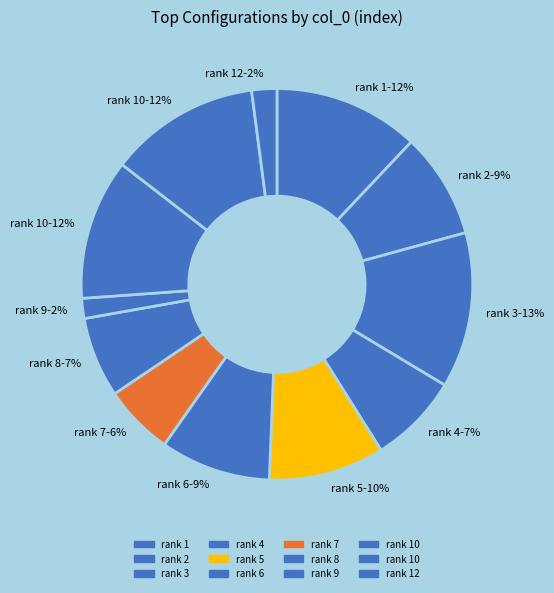

Which slice is the largest?

rank 3